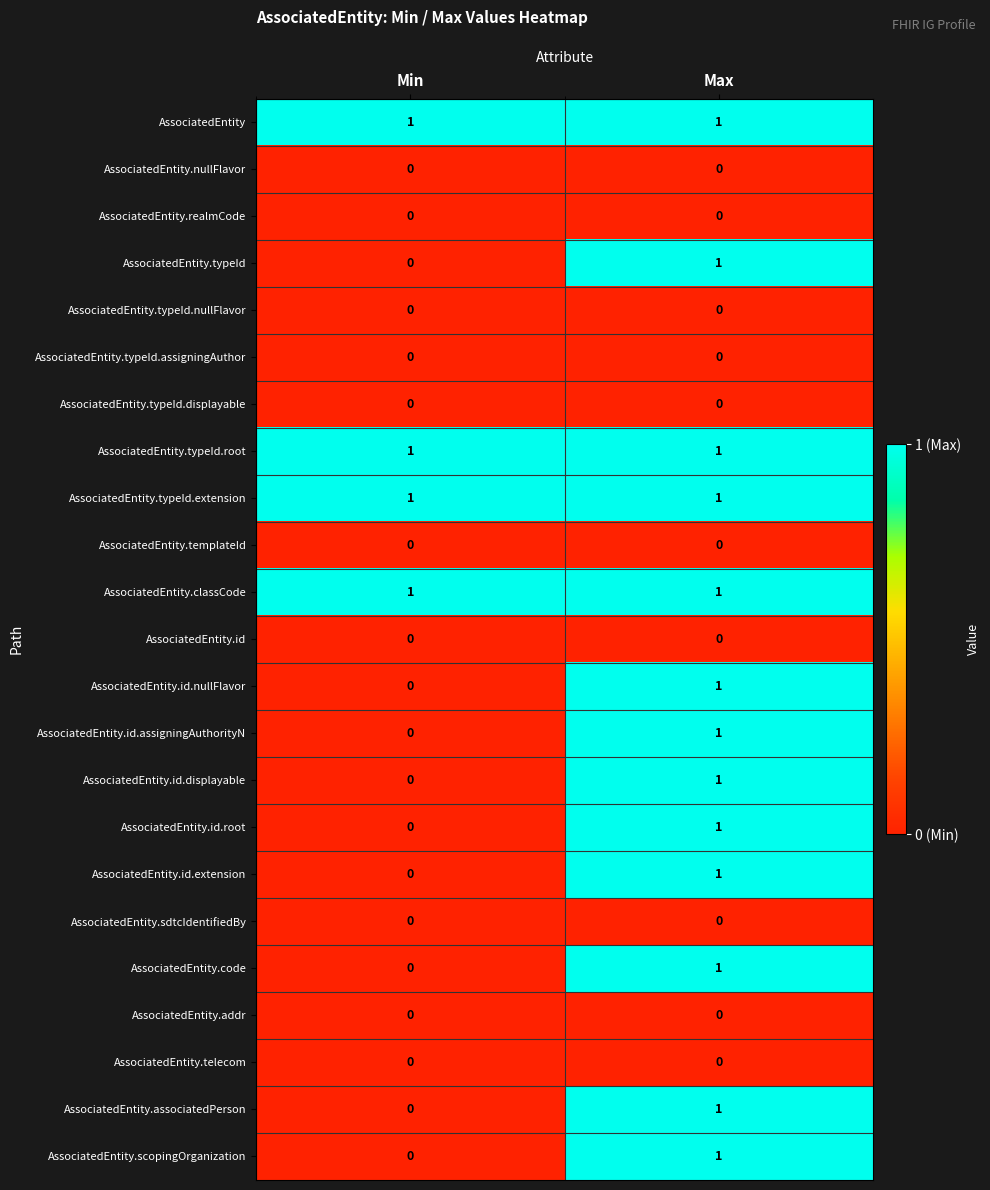

Is the value of AssociatedEntity.scopingOrganization at Min greater than the value of AssociatedEntity.typeId.root at Max?

No